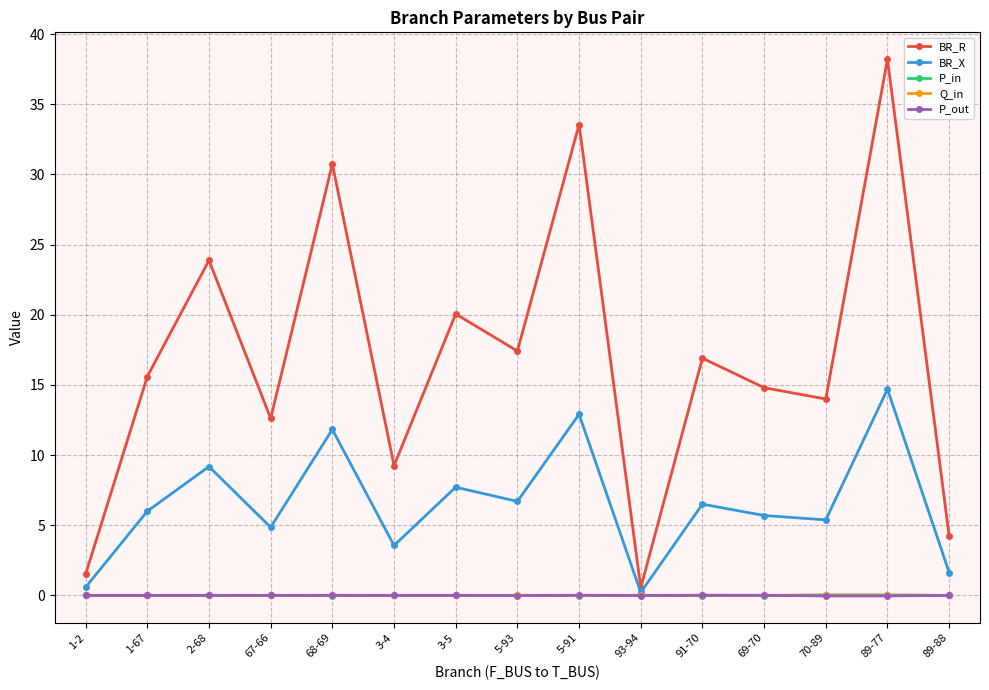

True or false: P_in has more than 1 interior local peaks.

True